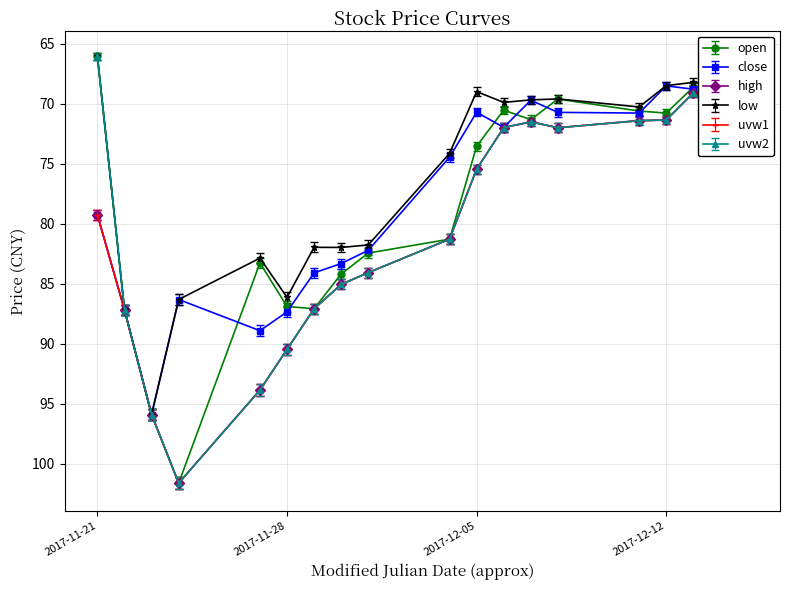

Does the chart have visible grid lines?

Yes